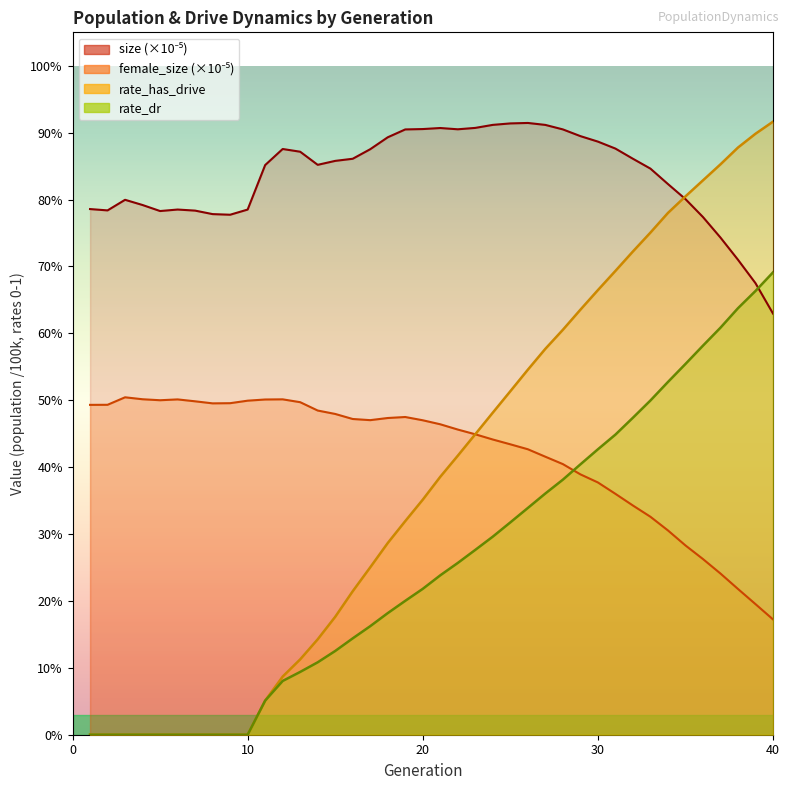

What is the value of the size point at the 9th from the left?

0.8